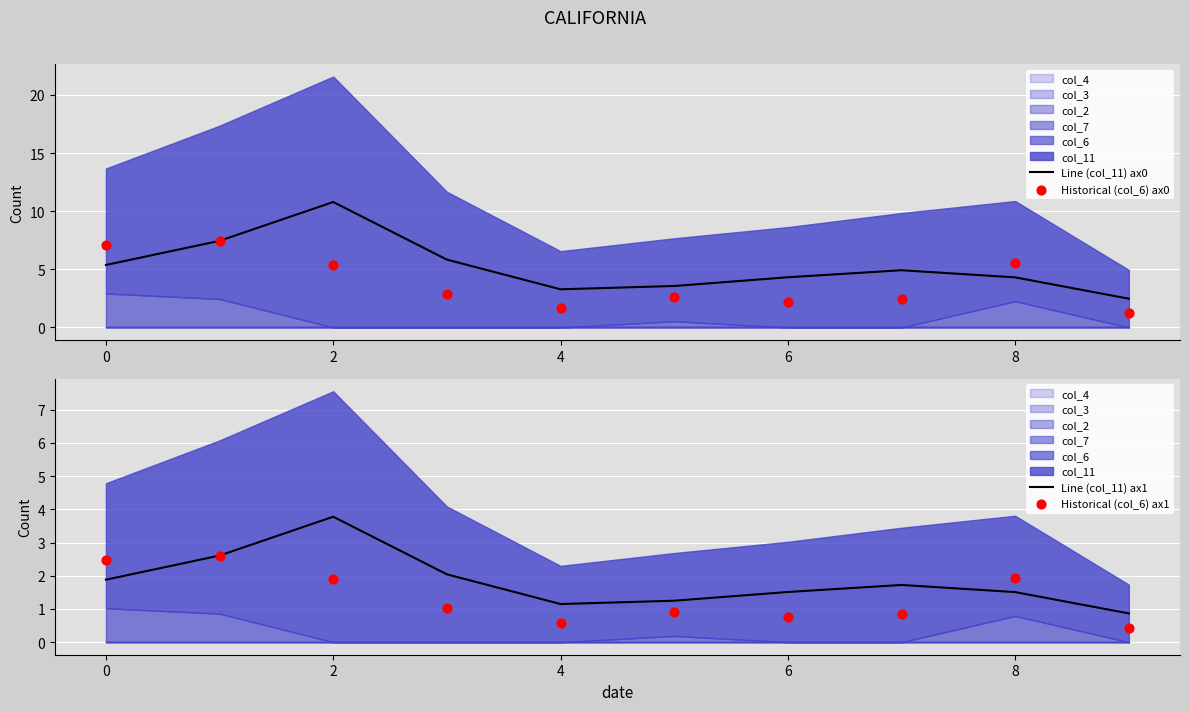

Which series has the largest Y range (max minus min)?

Line (col_11) ax0